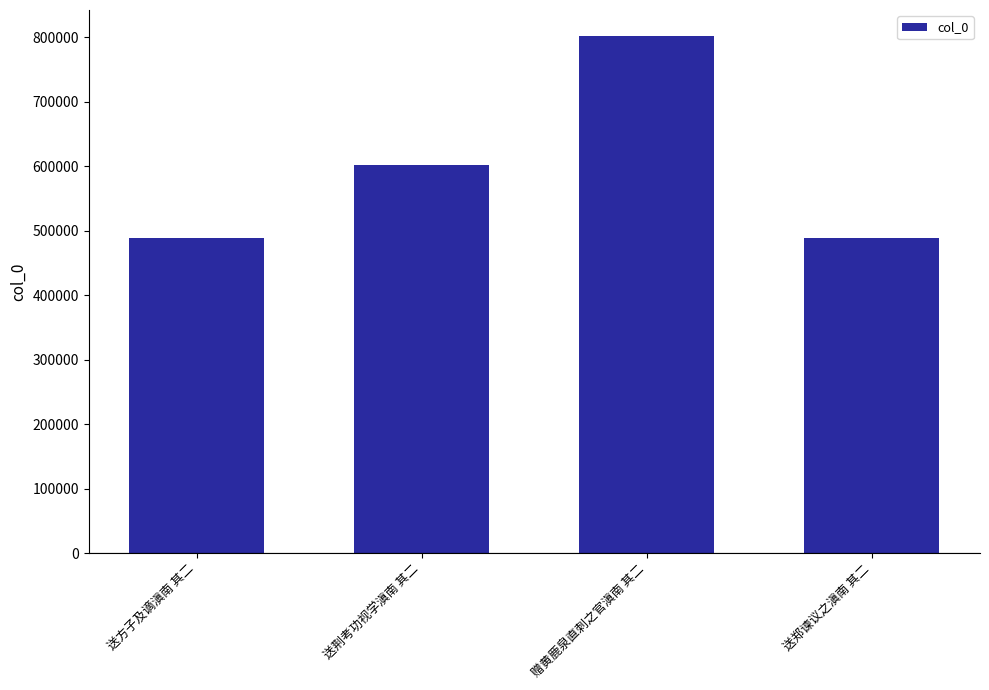

Where is the data nearest to the value 645360?

送荆考功视学滇南 其二